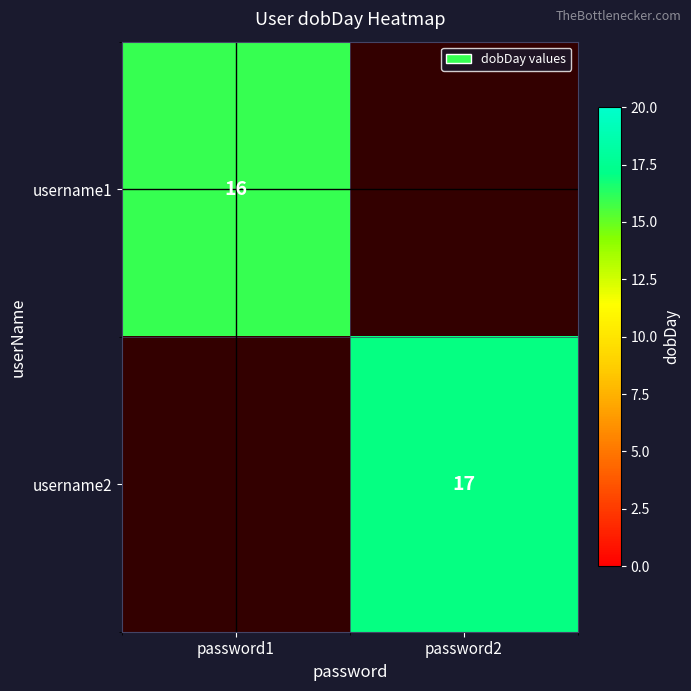

Is it true that username2 equals 10 at password2?

False